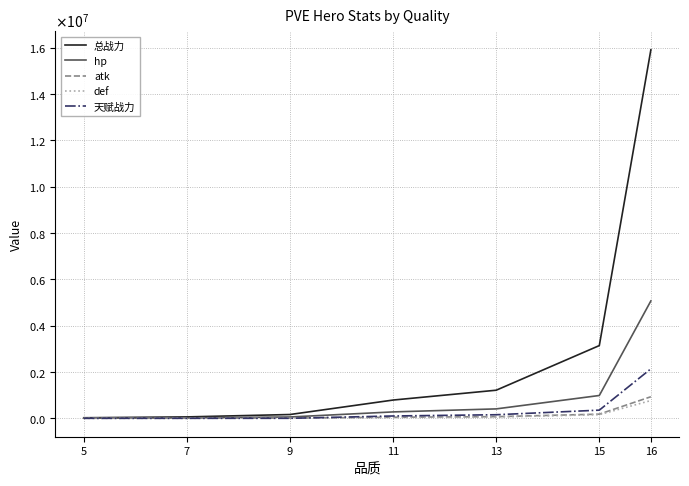

What are all the series names shown in the legend?

总战力, hp, atk, def, 天赋战力